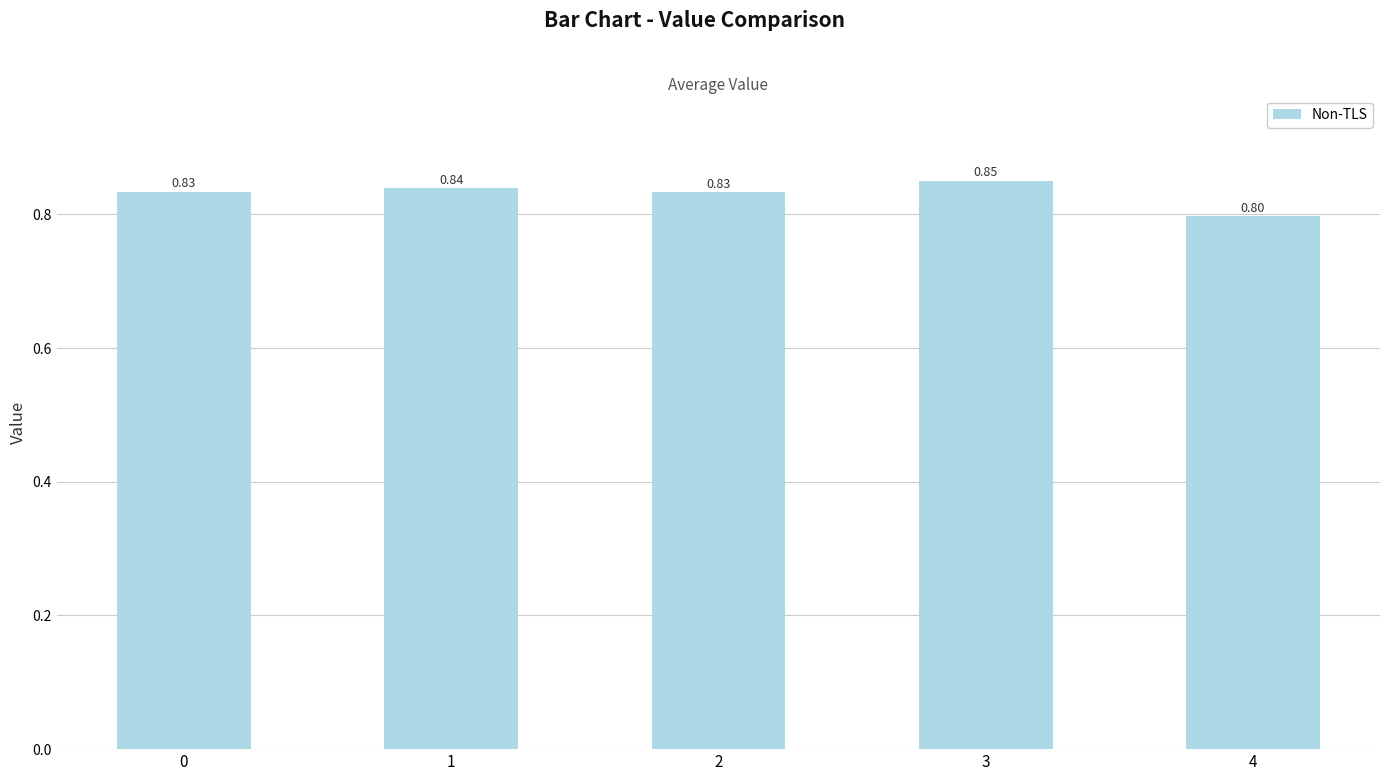

The value at 2 is 0.4. True or false?

False